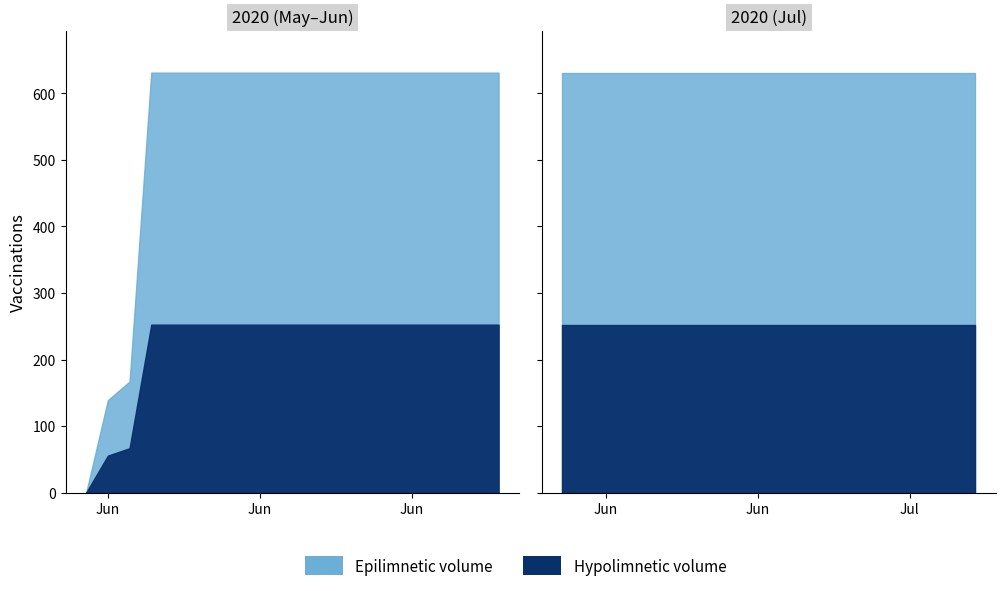

Reading left to right, list all the values displayed in this chart.

2020-05-31=0	2020-06-01=139	2020-06-02=167	2020-06-03=631	2020-06-04=631	2020-06-05=631	2020-06-06=631	2020-06-07=631	2020-06-08=631	2020-06-09=631	2020-06-10=631	2020-06-11=631	2020-06-12=631	2020-06-13=631	2020-06-14=631	2020-06-15=631	2020-06-16=631	2020-06-17=631	2020-06-18=631	2020-06-19=631	2020-06-20=631	2020-06-21=631	2020-06-22=631	2020-06-23=631	2020-06-24=631	2020-06-25=631	2020-06-26=631	2020-06-27=631	2020-06-28=631	2020-06-29=631	2020-06-30=631	2020-07-01=631	2020-07-02=631	2020-07-03=631	2020-07-04=631	2020-07-05=631	2020-07-06=631	2020-07-07=631	2020-07-08=631	2020-07-09=631